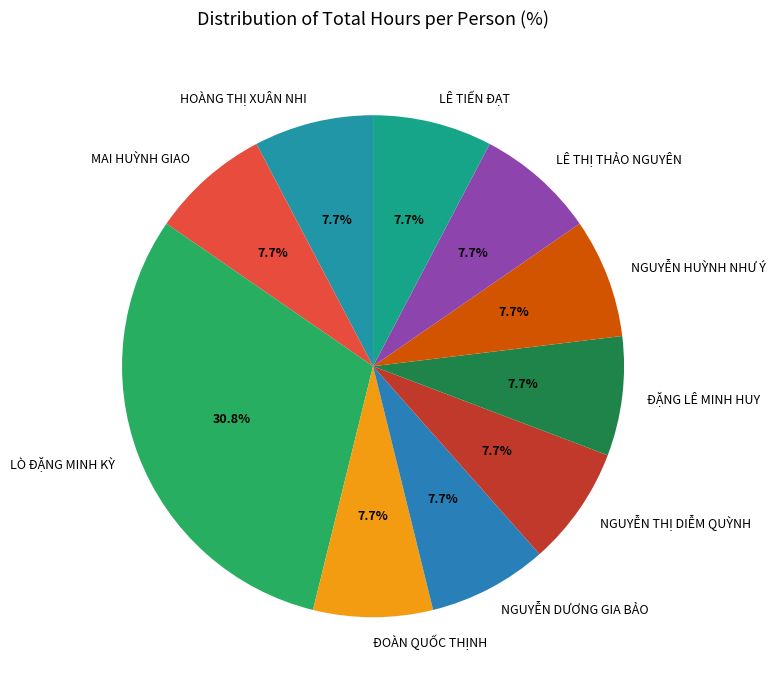

True or false: NGUYỄN DƯƠNG GIA BẢO accounts for 8% of the total.

True